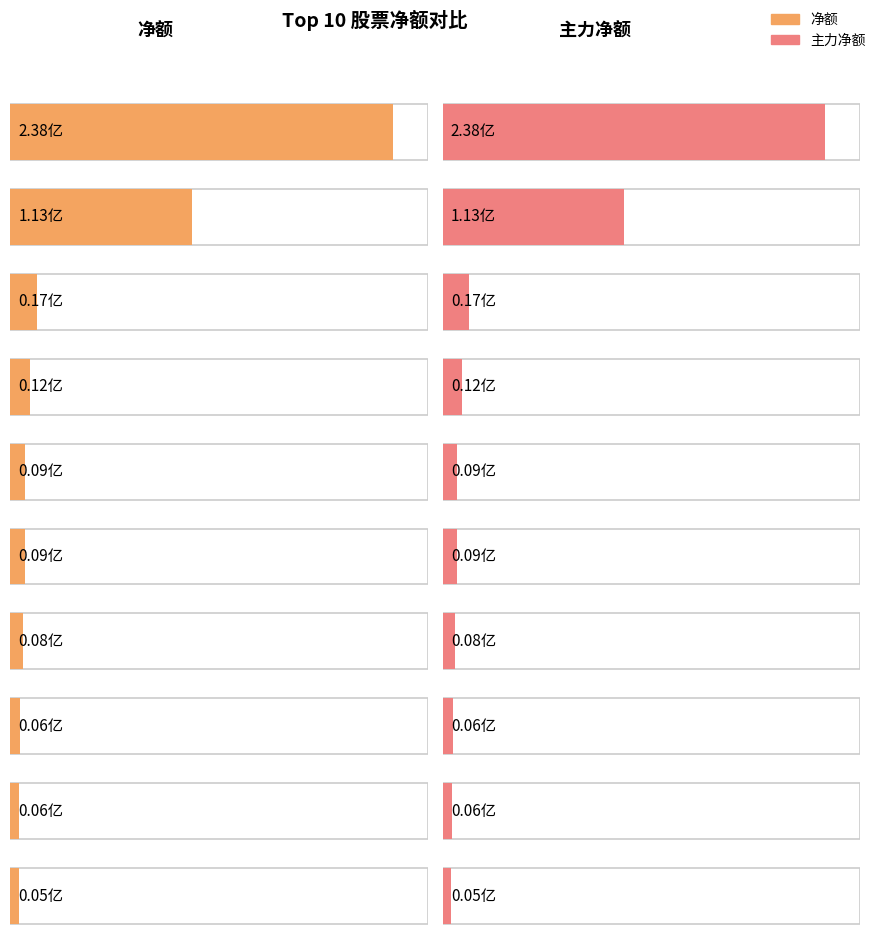

Which has a higher value, 德恩精工 or 游族网络?

德恩精工